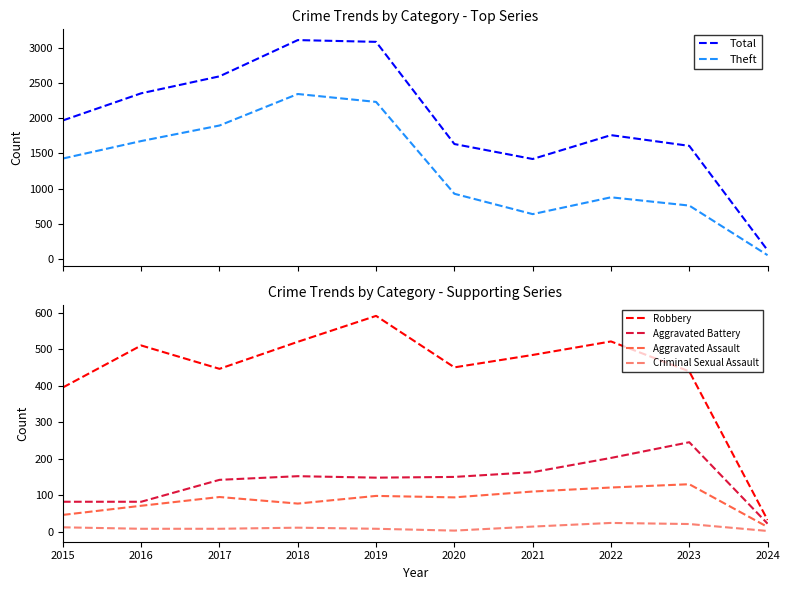

Reading left to right, list all the values displayed in this chart.

Total: 1968	2352	2592	3105	3080	1634	1422	1760	1608	131
Theft: 1429	1676	1896	2342	2230	930	642	880	763	61
Robbery: 395	510	446	520	591	450	484	521	439	32
Aggravated Battery: 82	82	142	152	148	150	163	202	245	22
Aggravated Assault: 46	71	95	77	98	94	110	121	130	13
Criminal Sexual Assault: 12	8	8	11	8	3	14	24	21	2